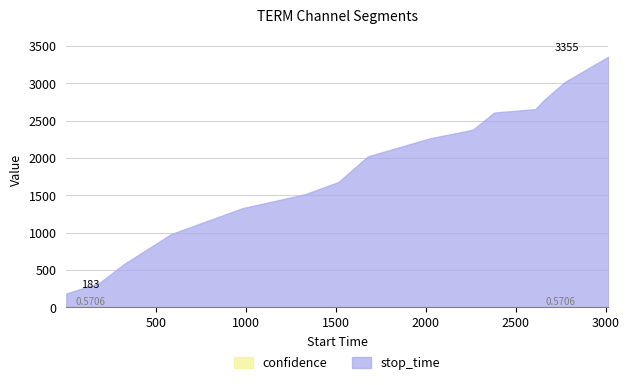

Which series has the largest total across all categories?

stop_time